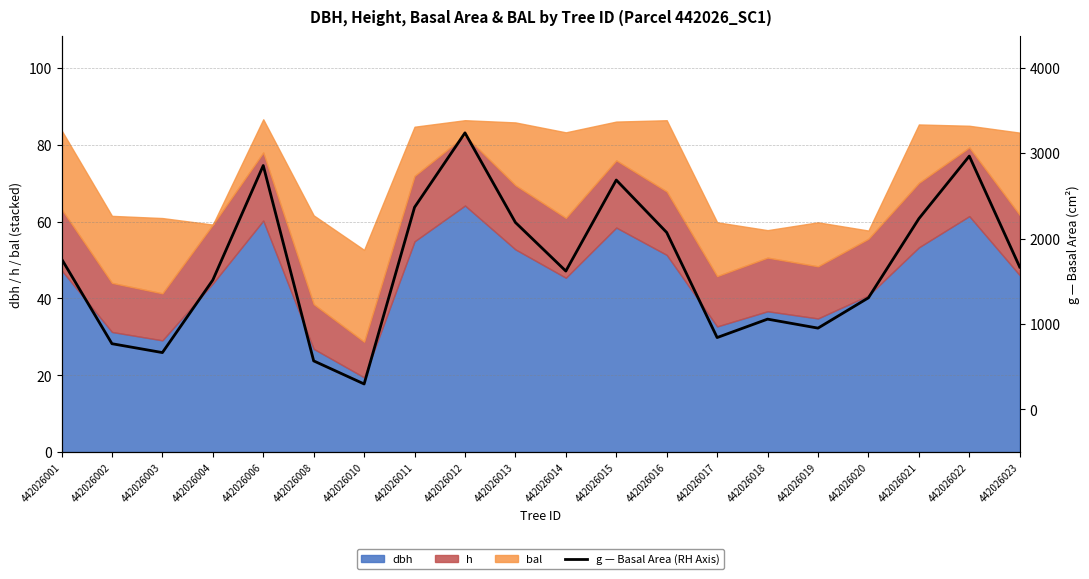

What is the value of the 20th point from the left?

1666.1